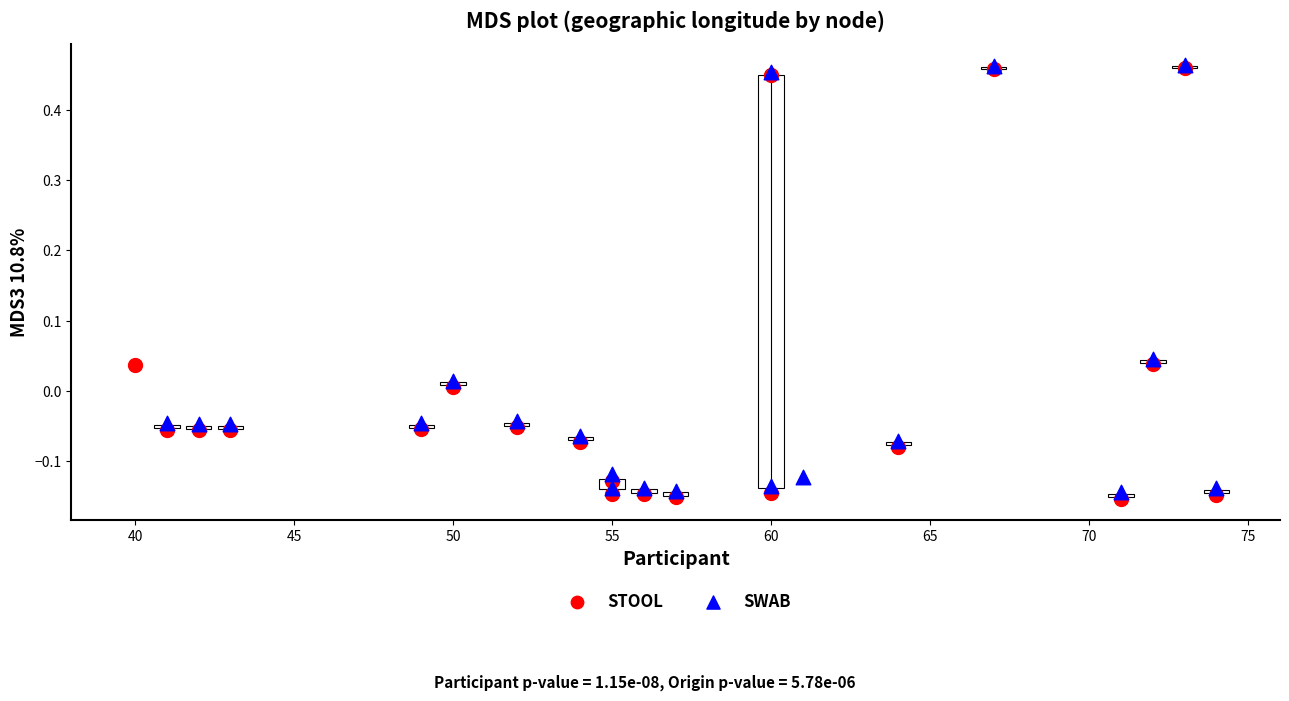

Which series has the largest Y range (max minus min)?

STOOL